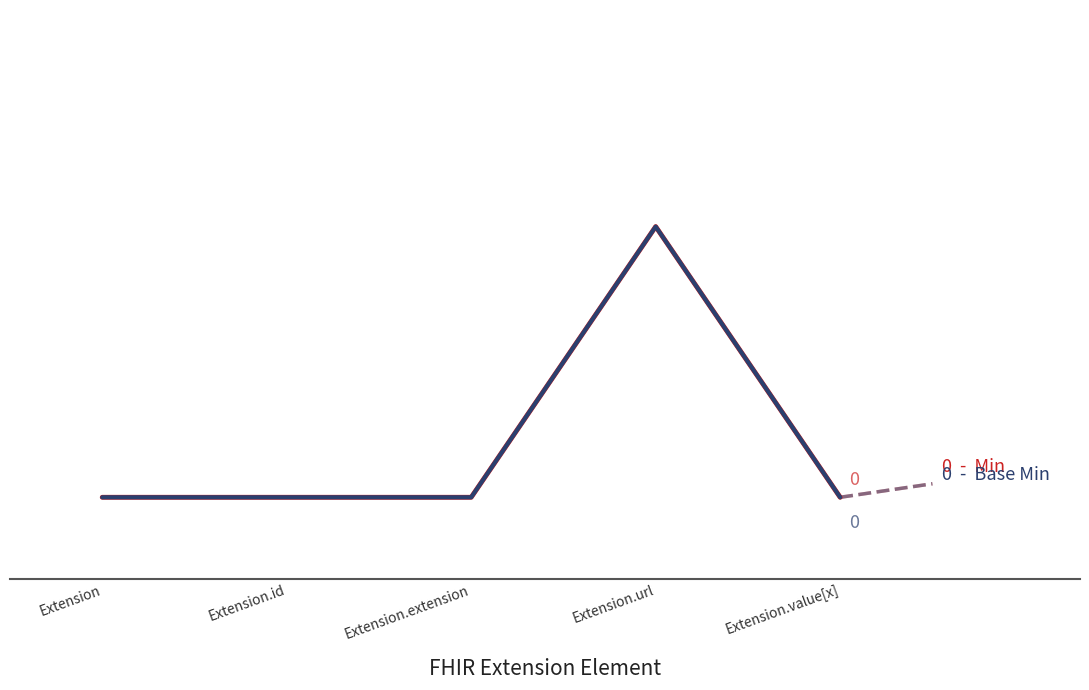

Does the chart have visible grid lines?

No